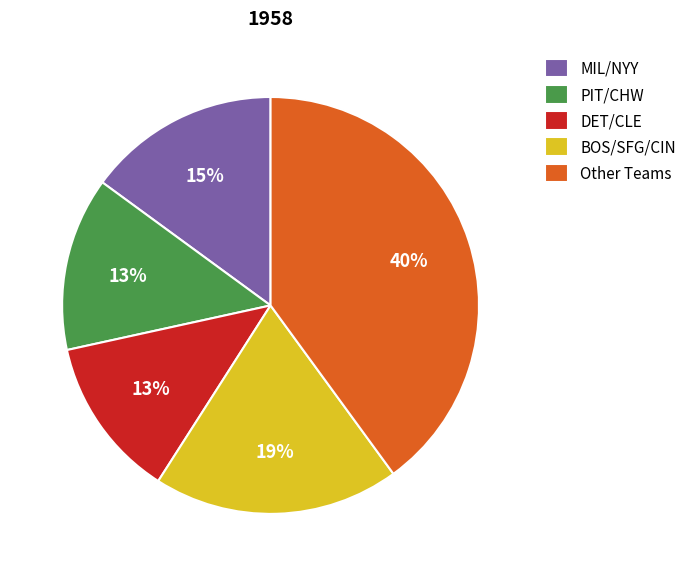

Which has a higher value, DET/CLE or BOS/SFG/CIN?

BOS/SFG/CIN